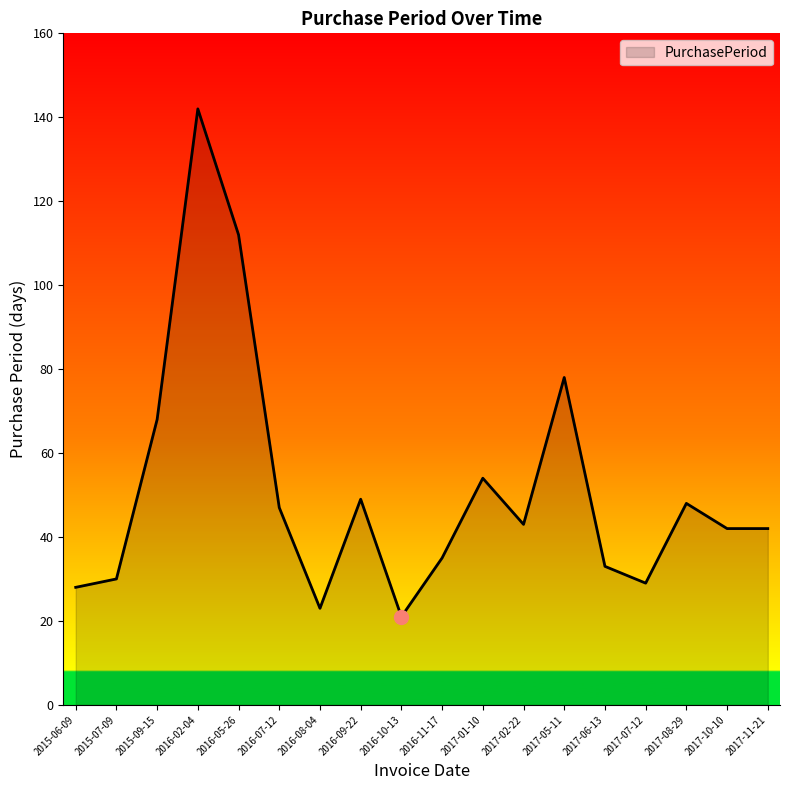

Approximately how many times larger is the value at 2015-09-15 compared to 2016-08-04?

3.0